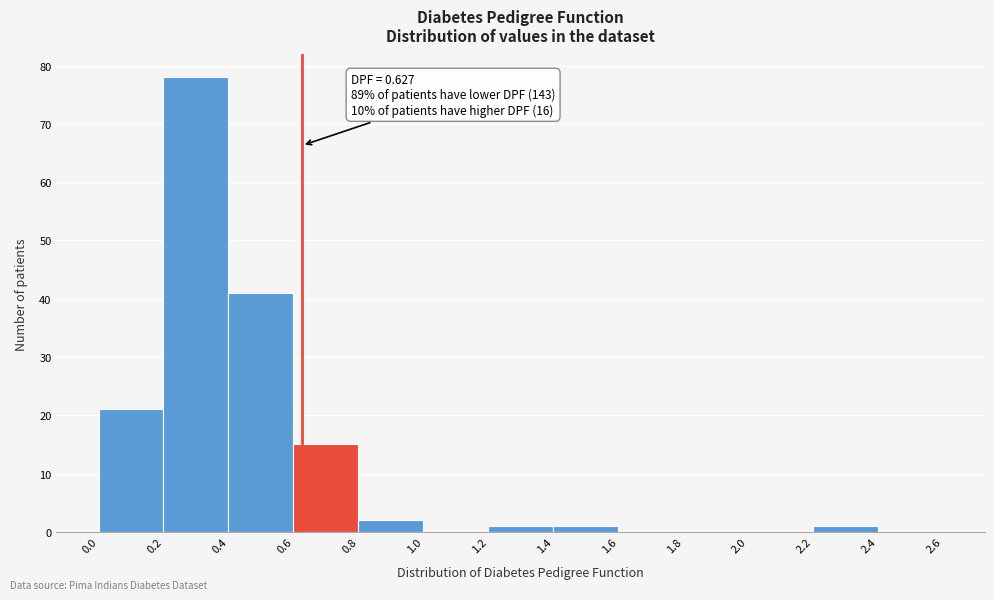

Over which range of the x-axis is the bar tallest?

0.2 to 0.4